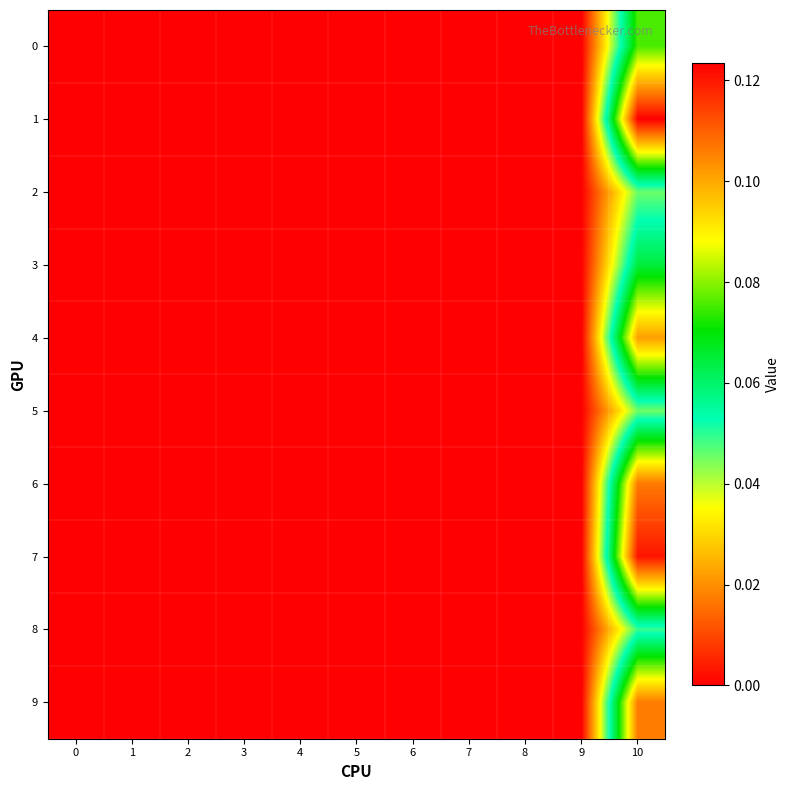

Reading left to right, transcribe all the data shown in this chart.

0: 0=0.0	1=0.0	2=0.0	3=0.0	4=0.0	5=0.0	6=0.0	7=0.0	8=0.0	9=0.0	10=0.1
1: 0=0.0	1=0.0	2=0.0	3=0.0	4=0.0	5=0.0	6=0.0	7=0.0	8=0.0	9=0.0	10=0.1
2: 0=0.0	1=0.0	2=0.0	3=0.0	4=0.0	5=0.0	6=0.0	7=0.0	8=0.0	9=0.0	10=0.0
3: 0=0.0	1=0.0	2=0.0	3=0.0	4=0.0	5=0.0	6=0.0	7=0.0	8=0.0	9=0.0	10=0.1
4: 0=0.0	1=0.0	2=0.0	3=0.0	4=0.0	5=0.0	6=0.0	7=0.0	8=0.0	9=0.0	10=0.1
5: 0=0.0	1=0.0	2=0.0	3=0.0	4=0.0	5=0.0	6=0.0	7=0.0	8=0.0	9=0.0	10=0.0
6: 0=0.0	1=0.0	2=0.0	3=0.0	4=0.0	5=0.0	6=0.0	7=0.0	8=0.0	9=0.0	10=0.1
7: 0=0.0	1=0.0	2=0.0	3=0.0	4=0.0	5=0.0	6=0.0	7=0.0	8=0.0	9=0.0	10=0.1
8: 0=0.0	1=0.0	2=0.0	3=0.0	4=0.0	5=0.0	6=0.0	7=0.0	8=0.0	9=0.0	10=0.0
9: 0=0.0	1=0.0	2=0.0	3=0.0	4=0.0	5=0.0	6=0.0	7=0.0	8=0.0	9=0.0	10=0.1